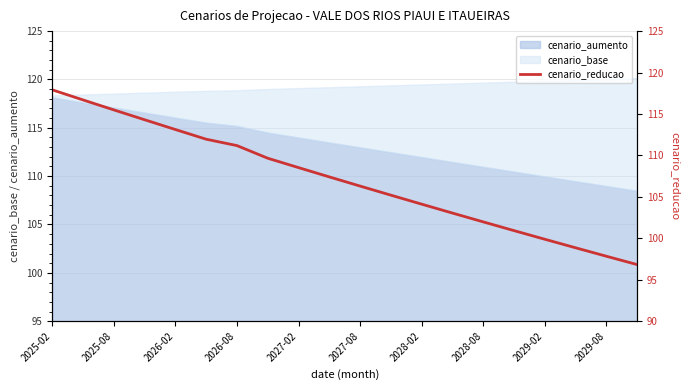

True or false: the data has more than 0 interior local peaks.

False